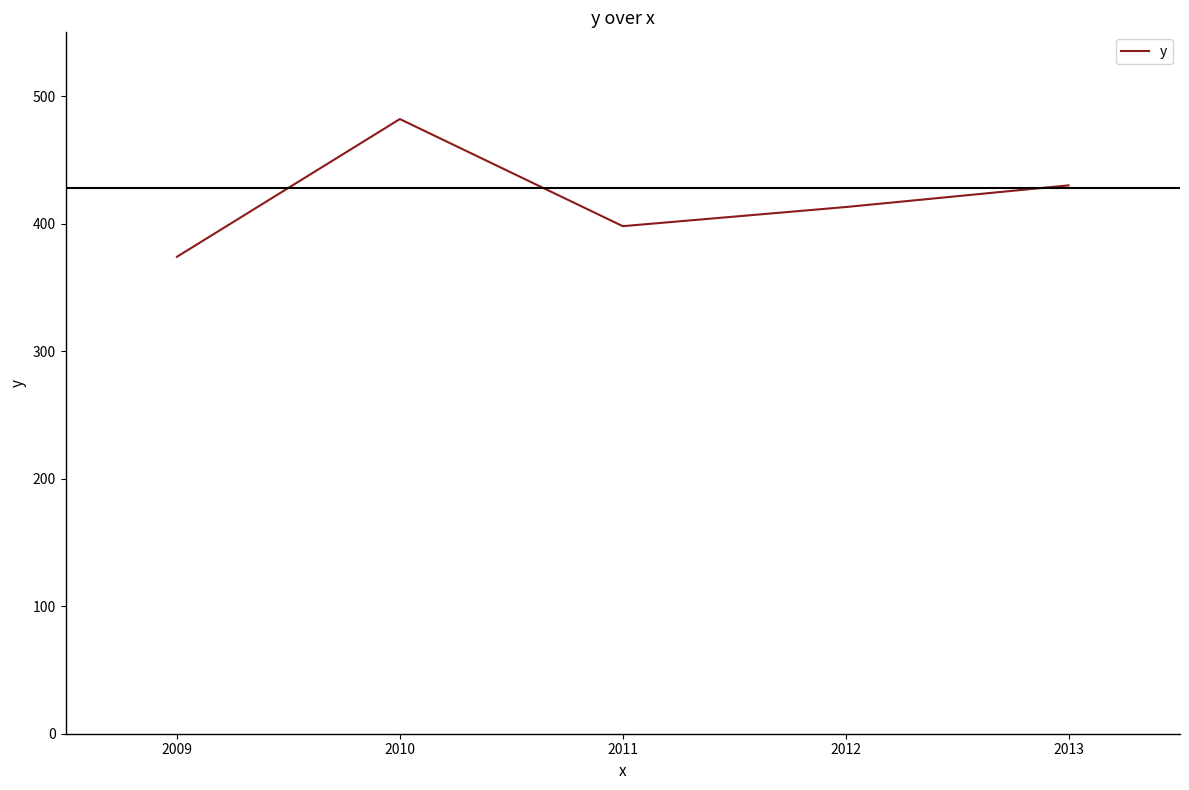

What is the average value?

419